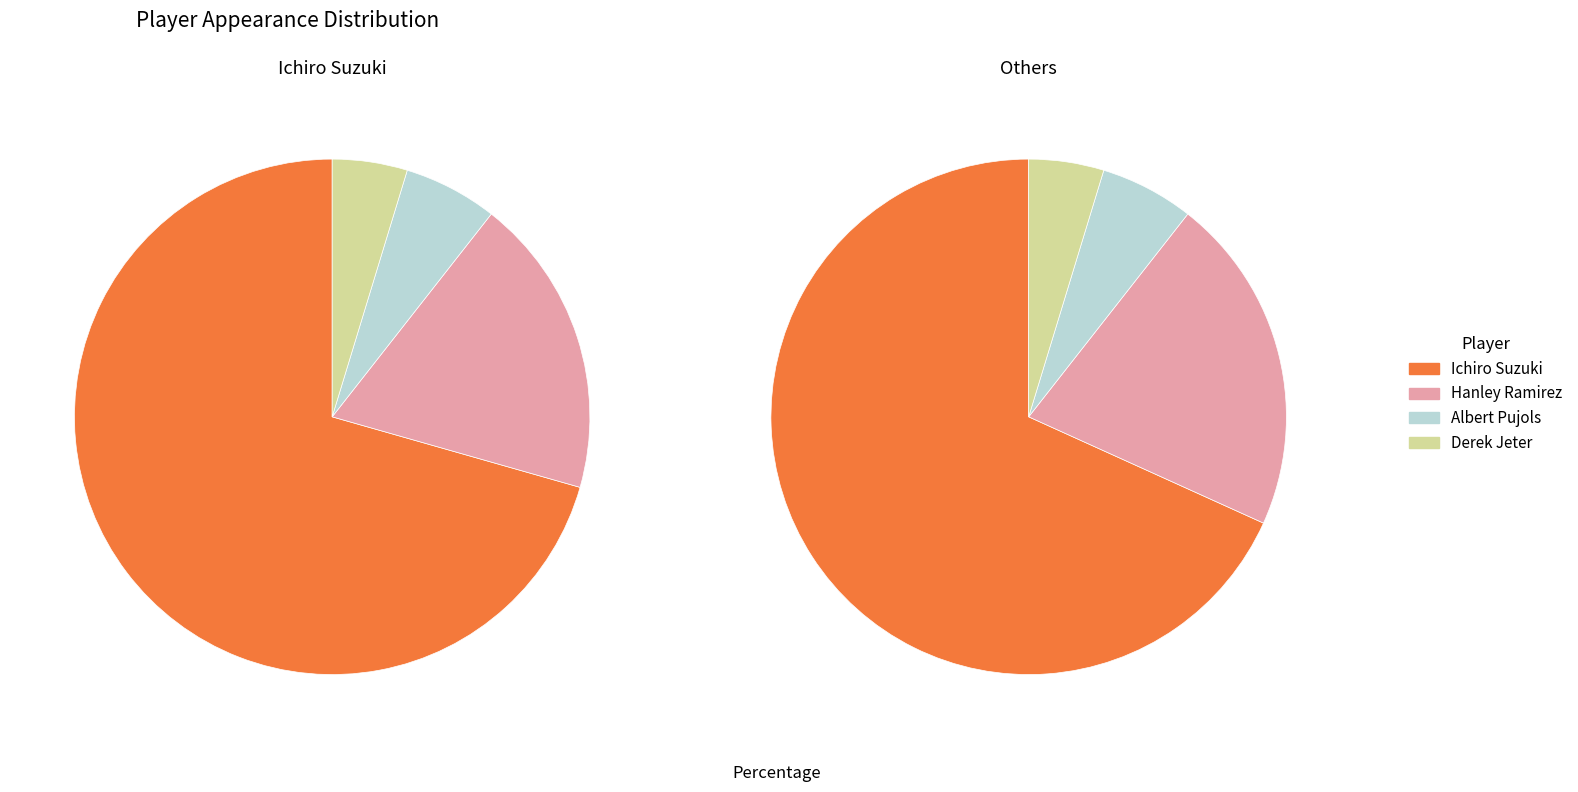

Which category has the smallest portion of the pie?

Derek Jeter